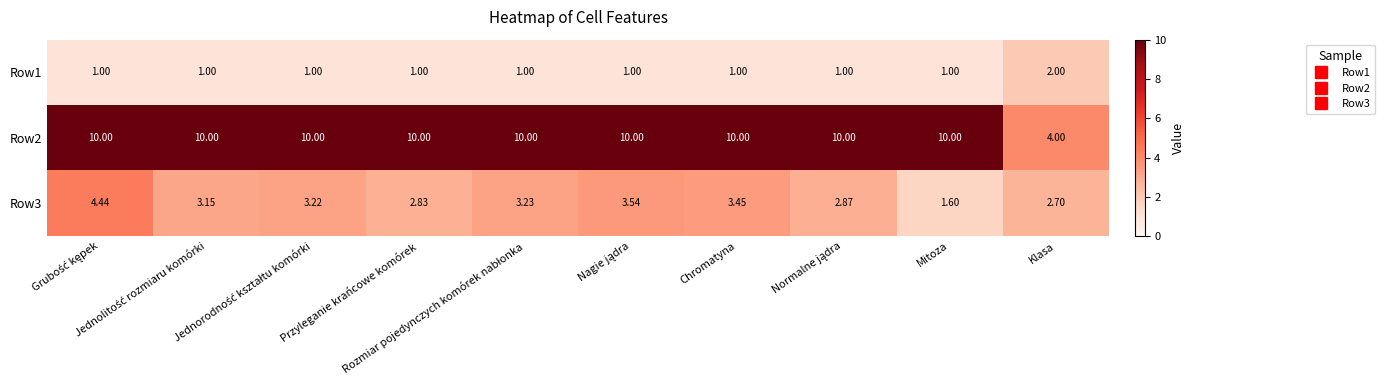

Reading right to left, extract all data points from this chart.

Row1: Klasa=2.0	Mitoza=1.0	Normalne jądra=1.0	Chromatyna=1.0	Nagie jądra=1.0	Rozmiar pojedynczych komórek nabłonka=1.0	Przyleganie krańcowe komórek=1.0	Jednorodność kształtu komórki=1.0	Jednolitość rozmiaru komórki=1.0	Grubość kępek=1.0
Row2: Klasa=4.0	Mitoza=10.0	Normalne jądra=10.0	Chromatyna=10.0	Nagie jądra=10.0	Rozmiar pojedynczych komórek nabłonka=10.0	Przyleganie krańcowe komórek=10.0	Jednorodność kształtu komórki=10.0	Jednolitość rozmiaru komórki=10.0	Grubość kępek=10.0
Row3: Klasa=2.7	Mitoza=1.6	Normalne jądra=2.9	Chromatyna=3.5	Nagie jądra=3.5	Rozmiar pojedynczych komórek nabłonka=3.2	Przyleganie krańcowe komórek=2.8	Jednorodność kształtu komórki=3.2	Jednolitość rozmiaru komórki=3.1	Grubość kępek=4.4